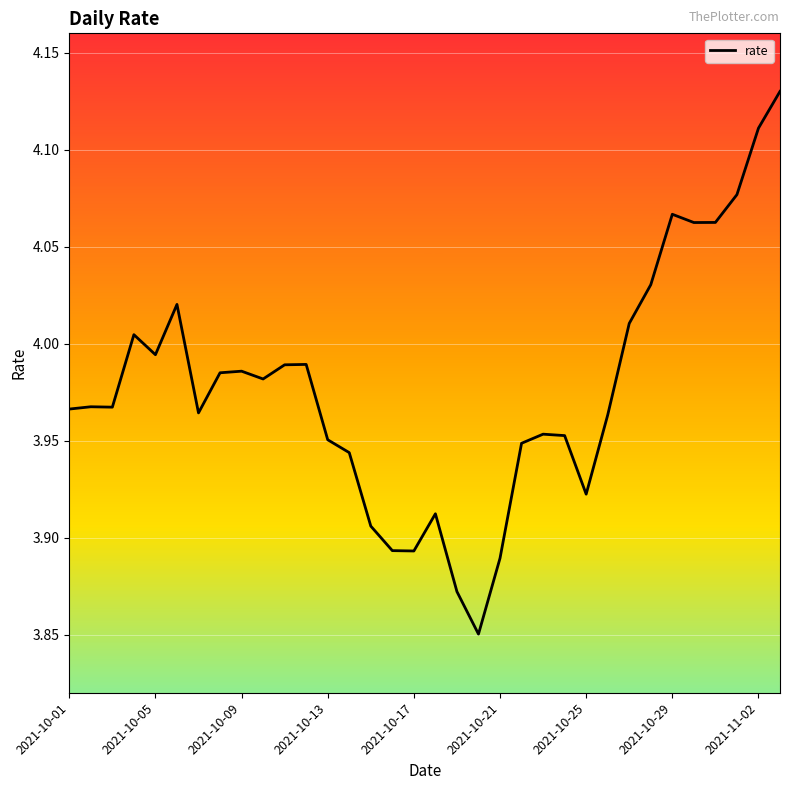

What is the difference between the maximum and minimum values?

0.3